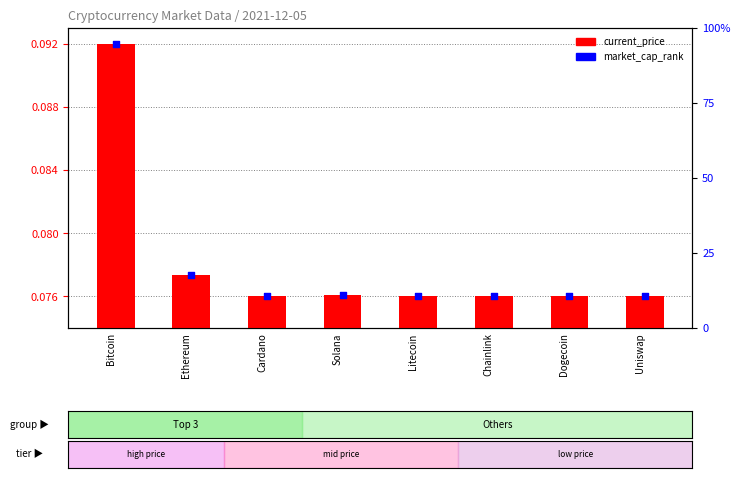

Which series reaches the minimum Y coordinate?

current_price